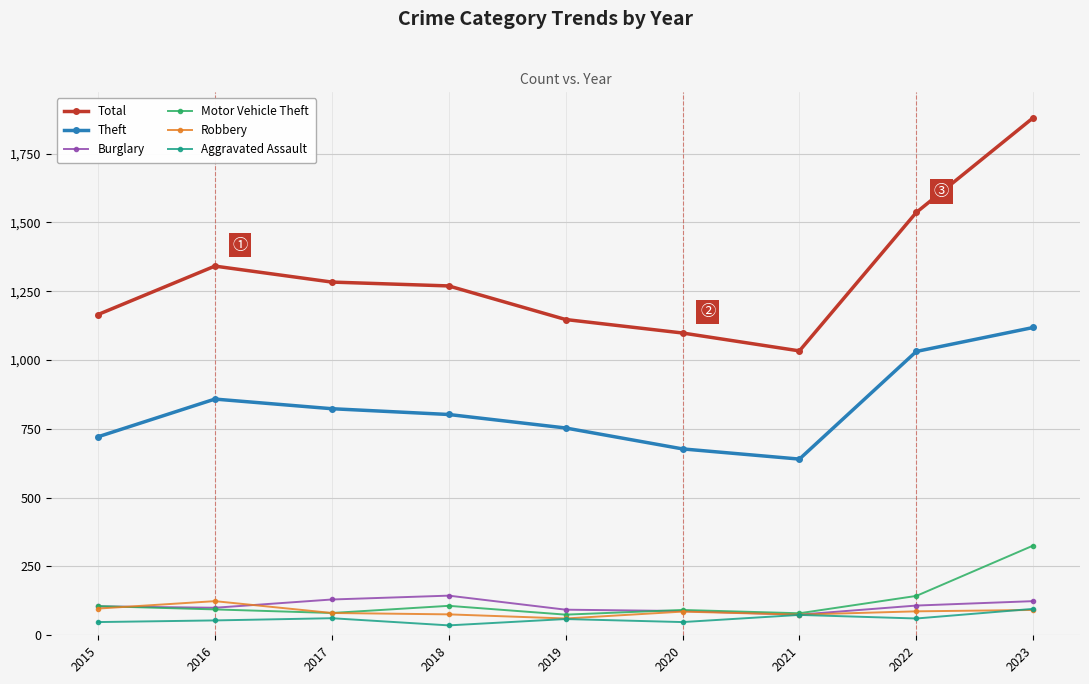

How many data points does each series have?

9